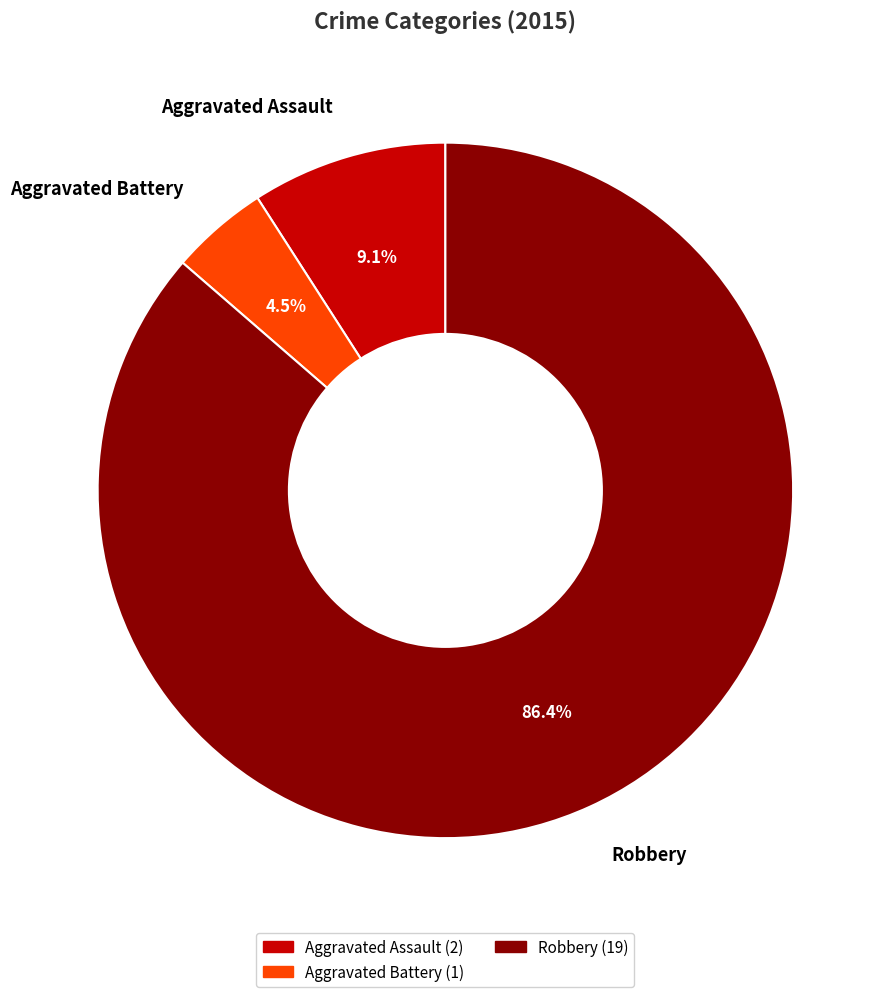

How many segments does this pie chart have?

3